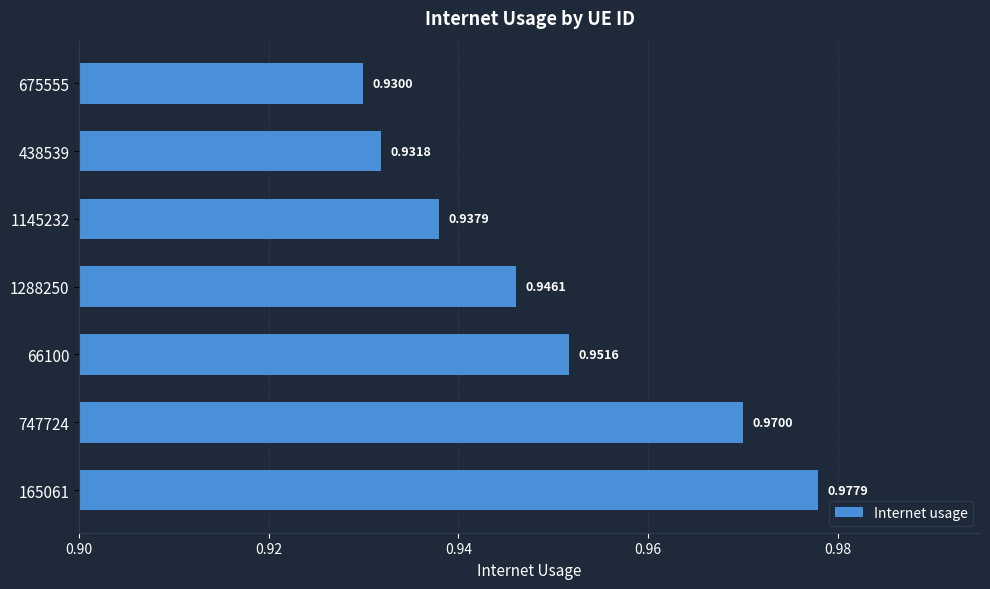

Rank the categories by value from lowest to highest.

675555, 438539, 1145232, 1288250, 66100, 747724, 165061